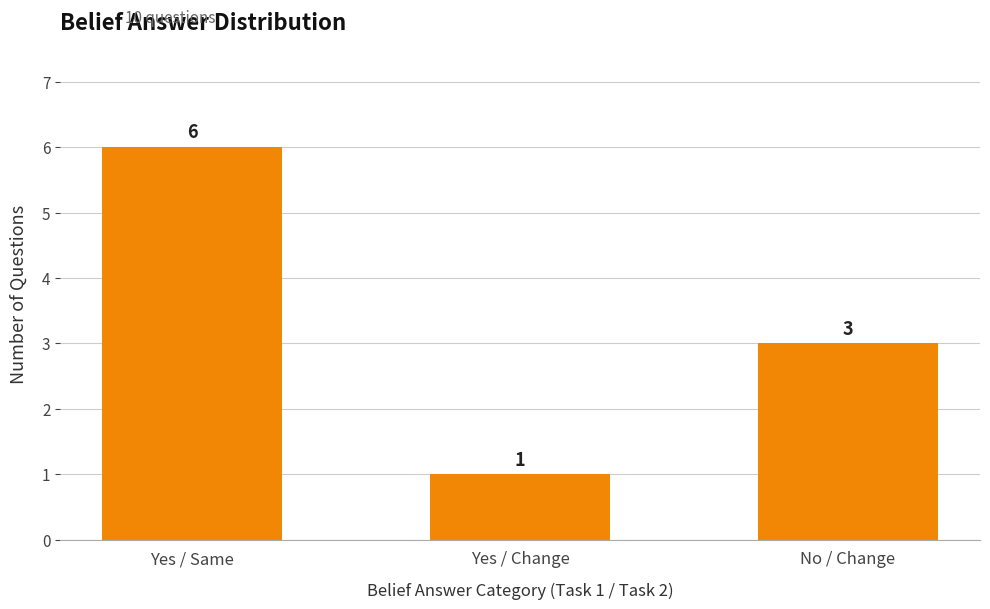

At which label does the data first exceed 3?

Yes / Same